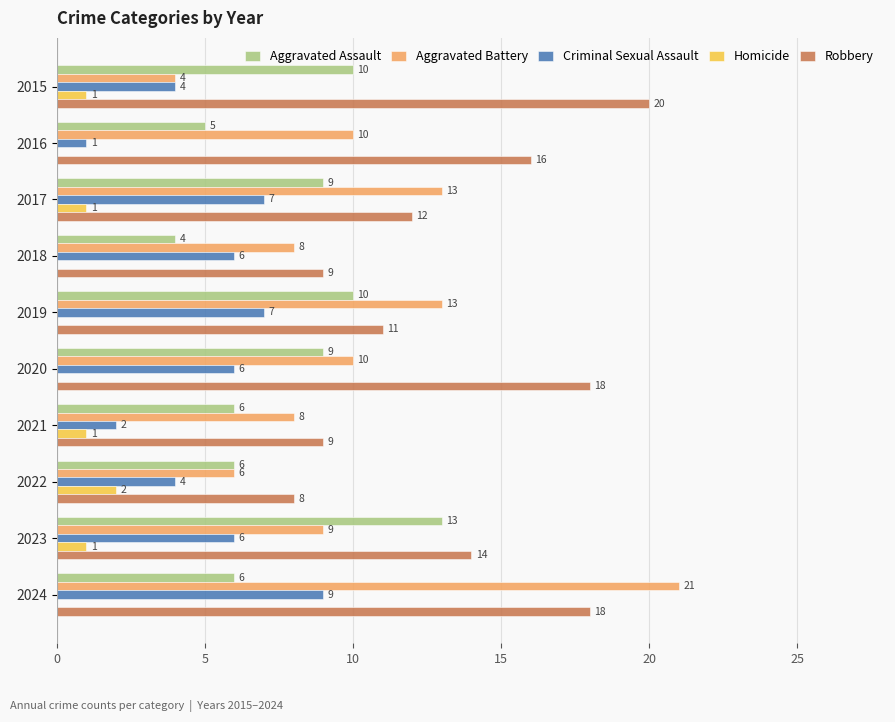

Is it true that Aggravated Battery equals 13 at 2019?

True